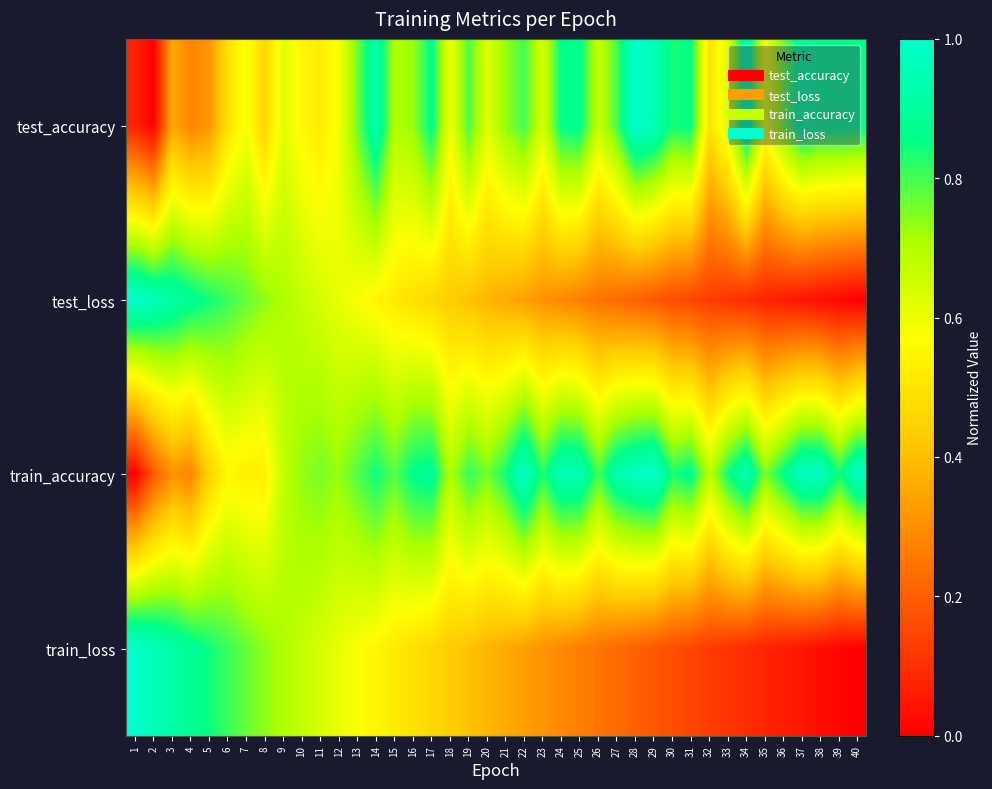

Reading left to right, transcribe all the data shown in this chart.

test_accuracy: 1=0.1	2=0.0	3=0.4	4=0.3	5=0.3	6=0.5	7=0.6	8=0.5	9=0.6	10=0.6	11=0.5	12=0.6	13=0.8	14=0.9	15=0.7	16=0.7	17=0.9	18=0.6	19=0.8	20=0.6	21=0.7	22=0.8	23=0.6	24=0.9	25=0.9	26=0.7	27=0.8	28=1.0	29=1.0	30=0.8	31=0.9	32=0.5	33=0.6	34=0.9	35=0.6	36=0.8	37=0.9	38=0.9	39=0.9	40=0.9
test_loss: 1=1.0	2=1.0	3=0.9	4=0.9	5=0.8	6=0.8	7=0.8	8=0.7	9=0.7	10=0.7	11=0.6	12=0.6	13=0.6	14=0.5	15=0.5	16=0.5	17=0.5	18=0.4	19=0.4	20=0.4	21=0.4	22=0.3	23=0.3	24=0.3	25=0.3	26=0.2	27=0.2	28=0.2	29=0.2	30=0.2	31=0.1	32=0.1	33=0.1	34=0.1	35=0.1	36=0.1	37=0.0	38=0.0	39=0.0	40=0.0
train_accuracy: 1=0.0	2=0.2	3=0.3	4=0.3	5=0.4	6=0.6	7=0.5	8=0.5	9=0.7	10=0.7	11=0.8	12=0.7	13=0.8	14=0.8	15=0.8	16=0.9	17=0.9	18=0.7	19=0.8	20=0.8	21=0.8	22=1.0	23=0.8	24=1.0	25=1.0	26=0.8	27=0.9	28=1.0	29=1.0	30=0.8	31=0.9	32=0.7	33=0.8	34=1.0	35=0.8	36=0.9	37=1.0	38=1.0	39=0.8	40=1.0
train_loss: 1=1.0	2=1.0	3=0.9	4=0.9	5=0.8	6=0.8	7=0.8	8=0.7	9=0.7	10=0.7	11=0.6	12=0.6	13=0.6	14=0.5	15=0.5	16=0.5	17=0.5	18=0.4	19=0.4	20=0.4	21=0.4	22=0.3	23=0.3	24=0.3	25=0.3	26=0.2	27=0.2	28=0.2	29=0.2	30=0.2	31=0.1	32=0.1	33=0.1	34=0.1	35=0.1	36=0.1	37=0.0	38=0.0	39=0.0	40=0.0